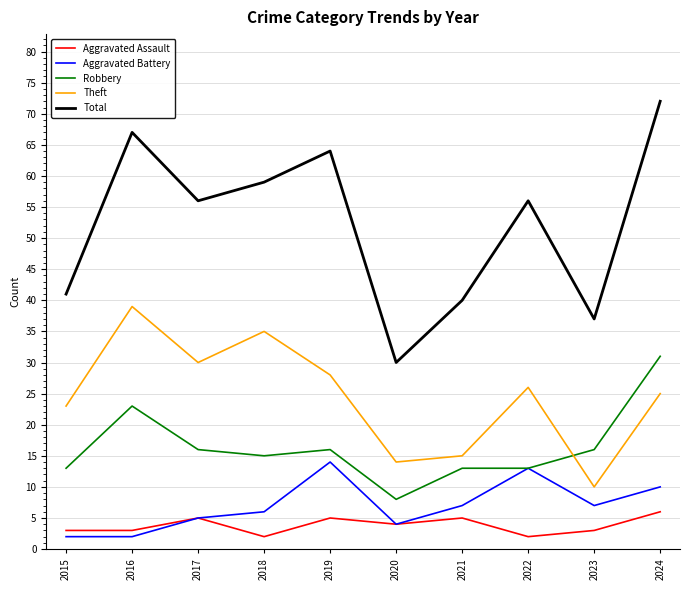

What is the sum of all Total values?

522